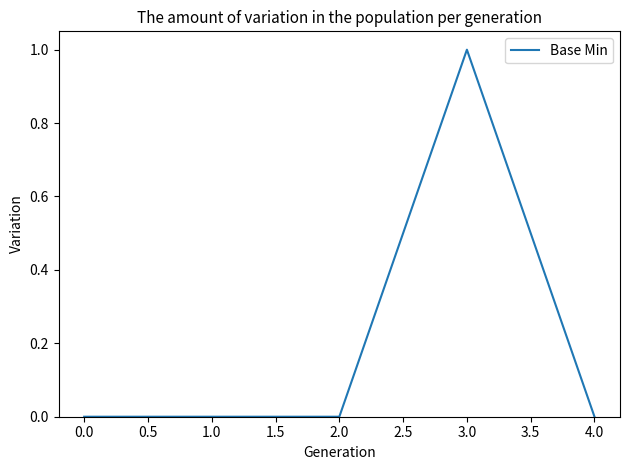

What position from the right is 2.0?

3